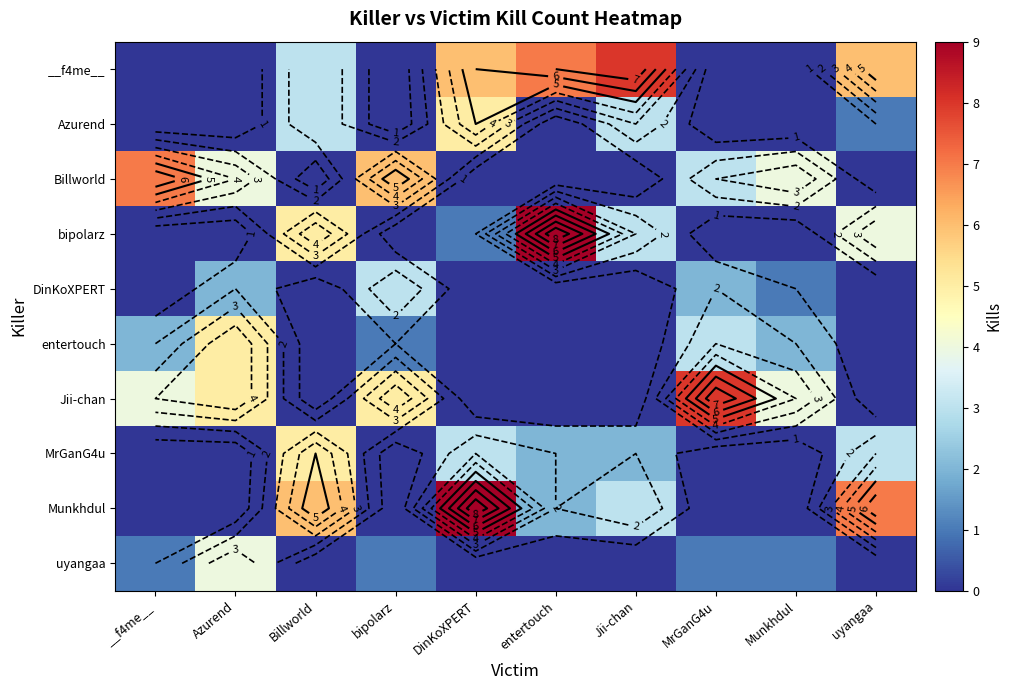

What is the difference between the maximum and minimum values in the __f4me__ series?

8